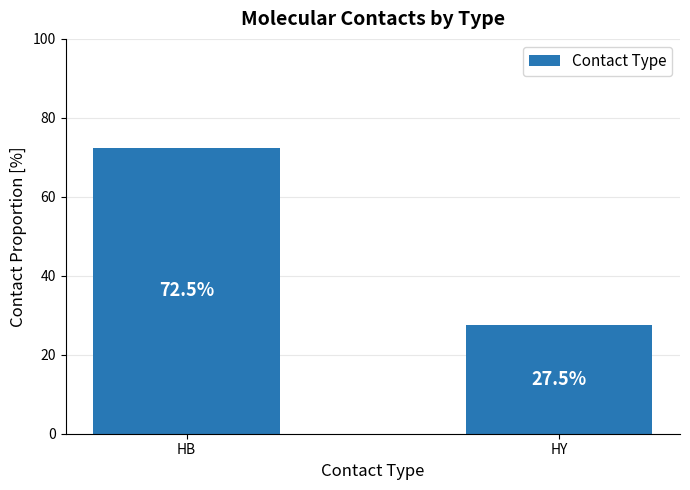

At which label does the data first exceed 72?

HB